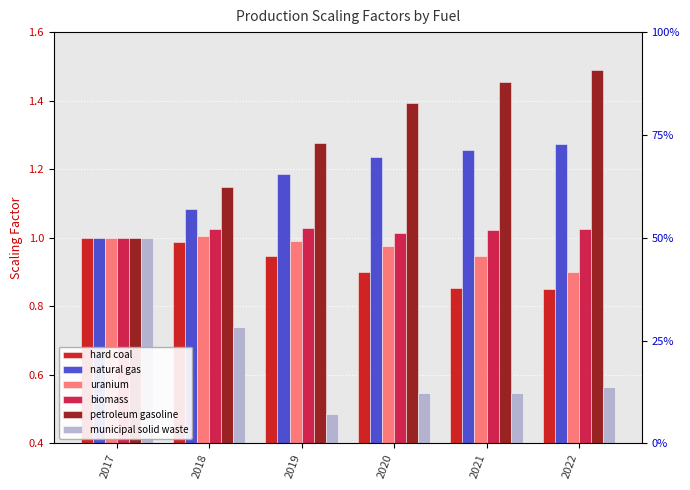

Is it true that uranium equals 1.3 at 2021?

False